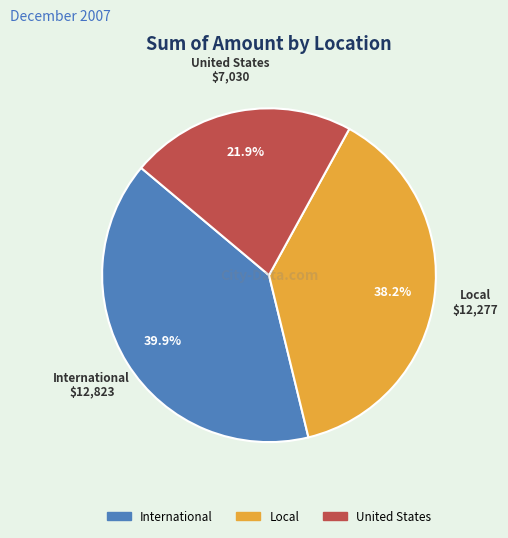

To the nearest percent, what is the combined percentage of International and United States?

62%